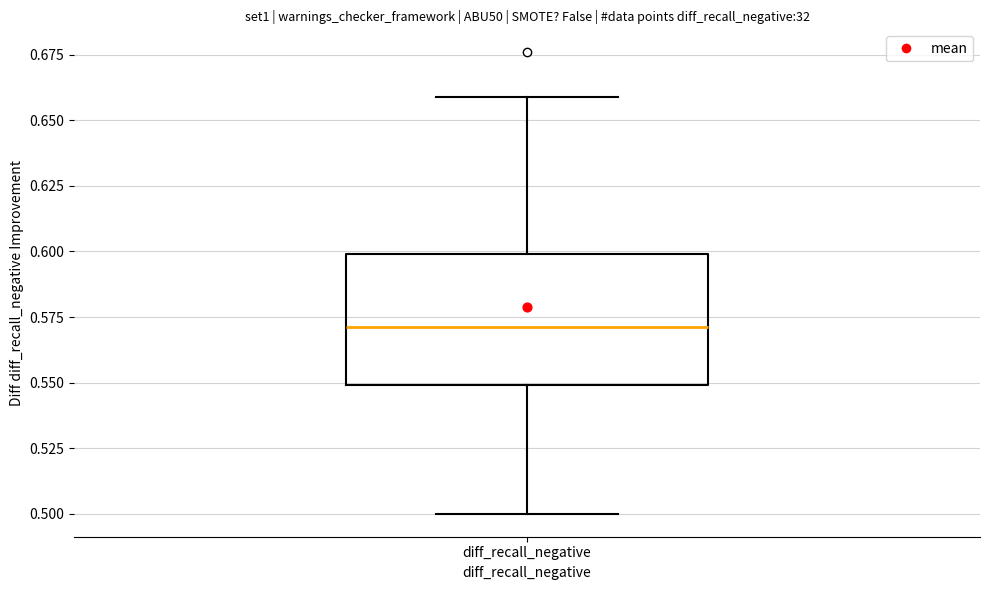

Where does the median line of the box for diff_recall_negative sit on the y-axis? The values are not printed on the chart, so give them approximately, as read against the axis.

0.57